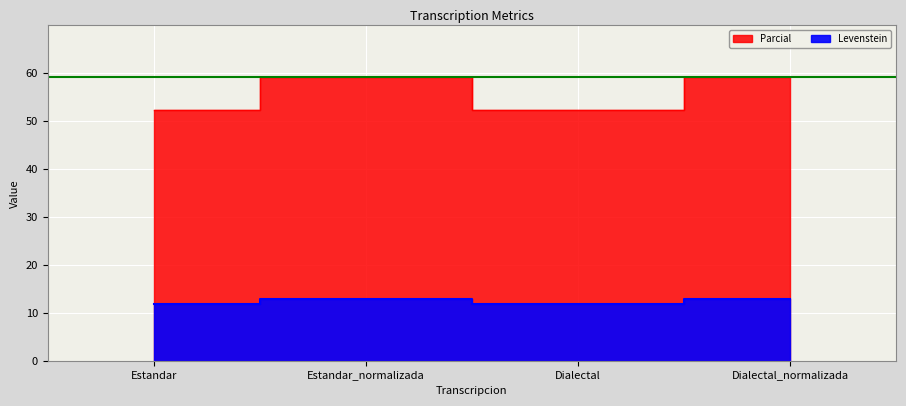

What position from the right is Dialectal_normalizada?

1